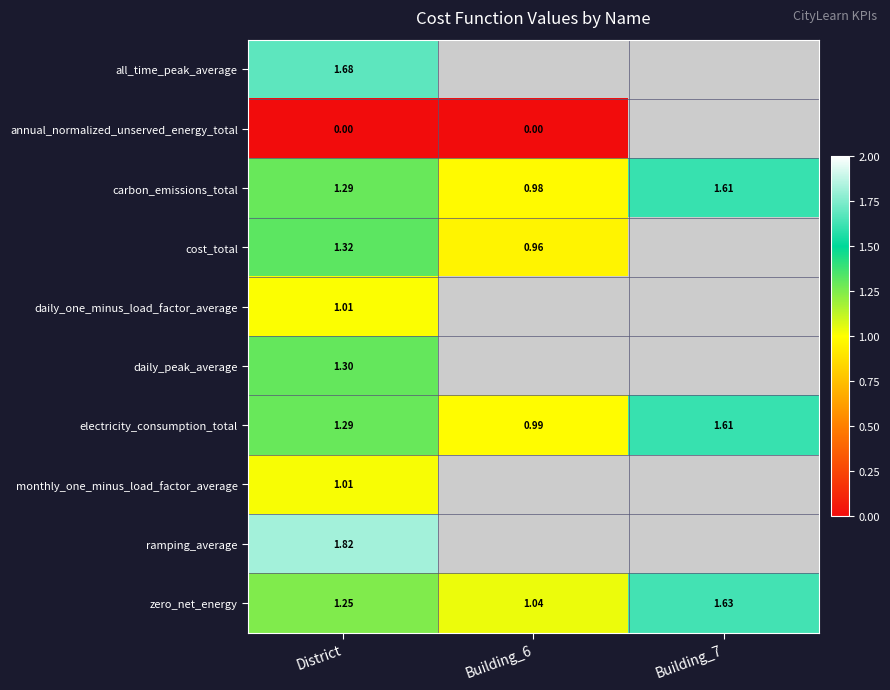

Count the number of data series in this chart.

10